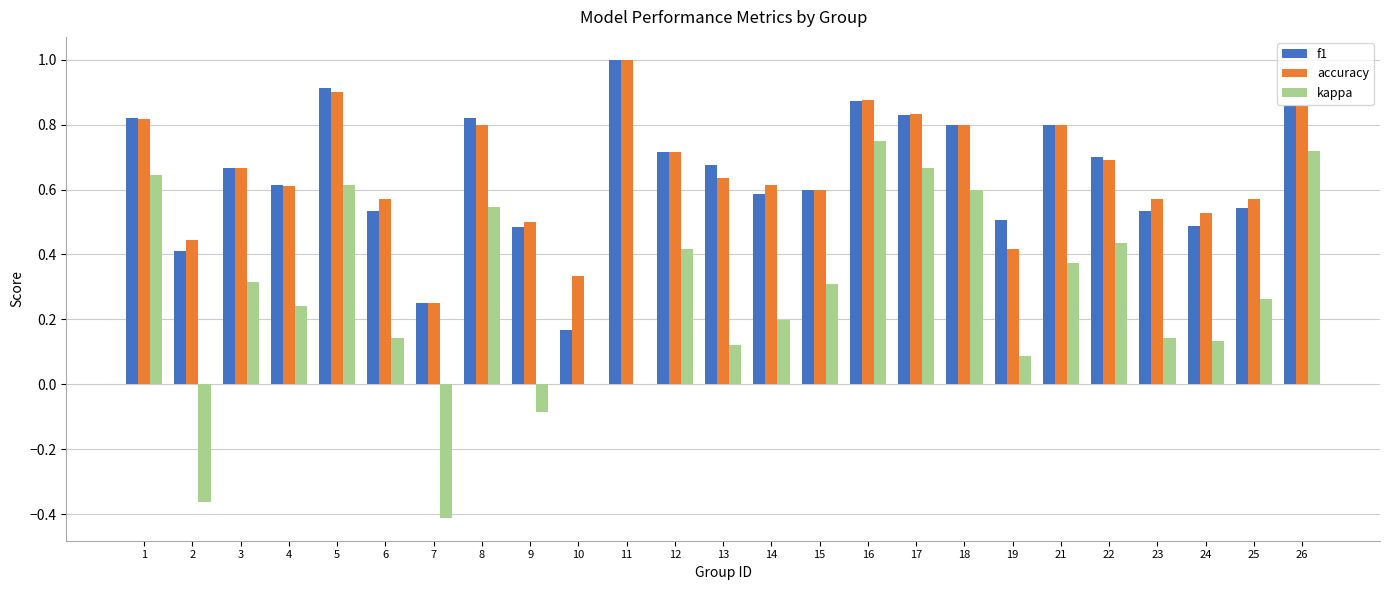

At which category is the sum across all series the highest?

16